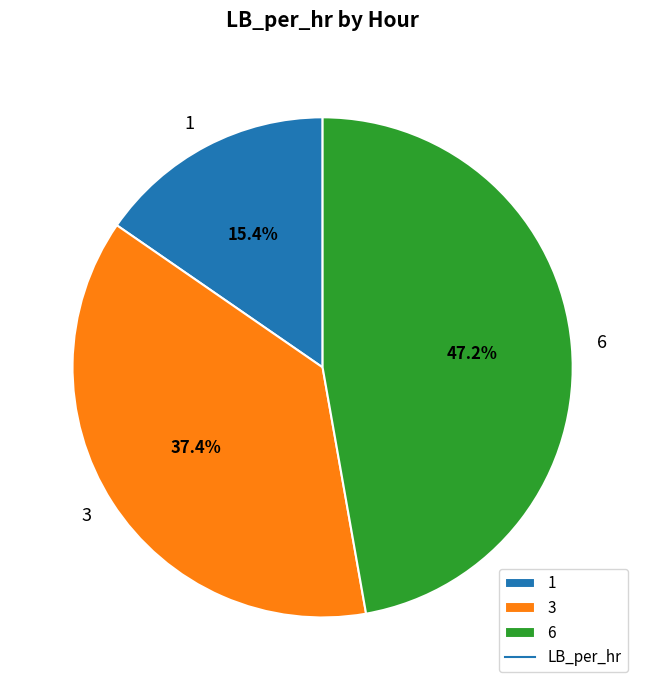

To the nearest percent, what is the difference between the largest and smallest slice percentages?

32%